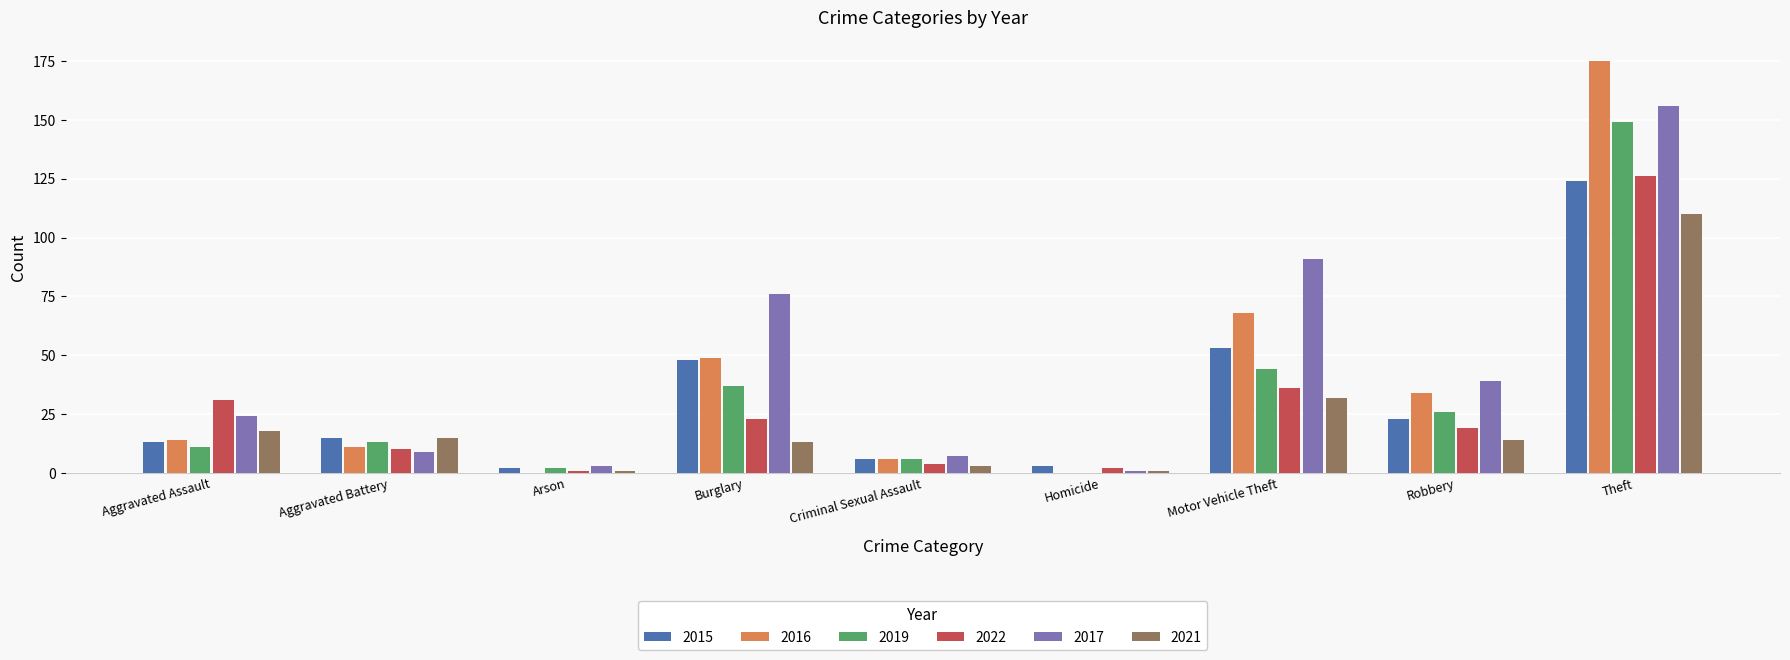

At which category is the sum across all series the highest?

Theft